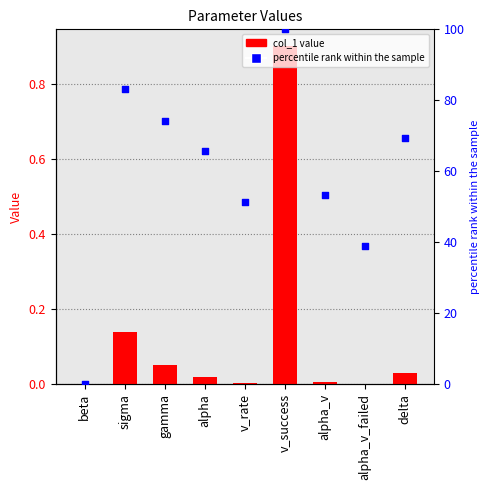

At how many categories does at least one series exceed 49?

7